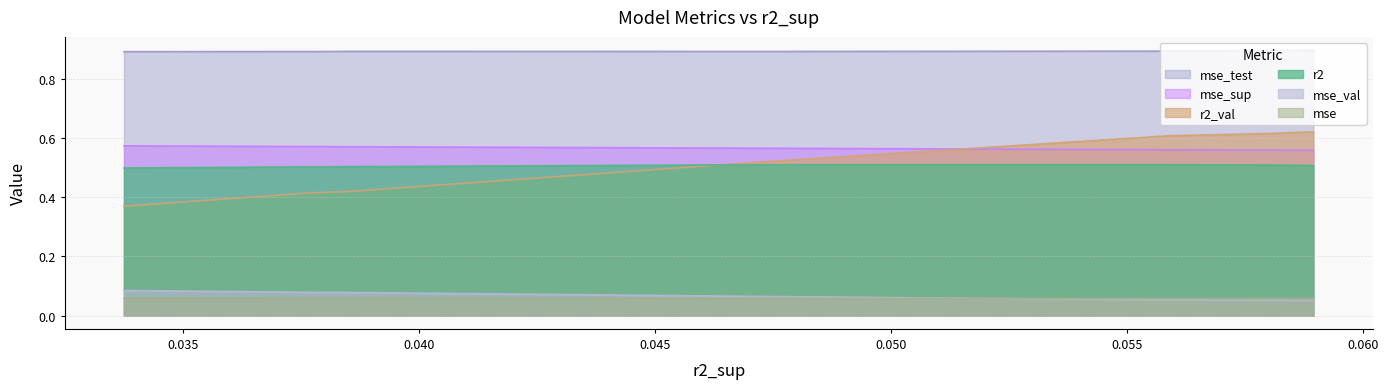

True or false: r2_val and mse_test cross at least once.

False